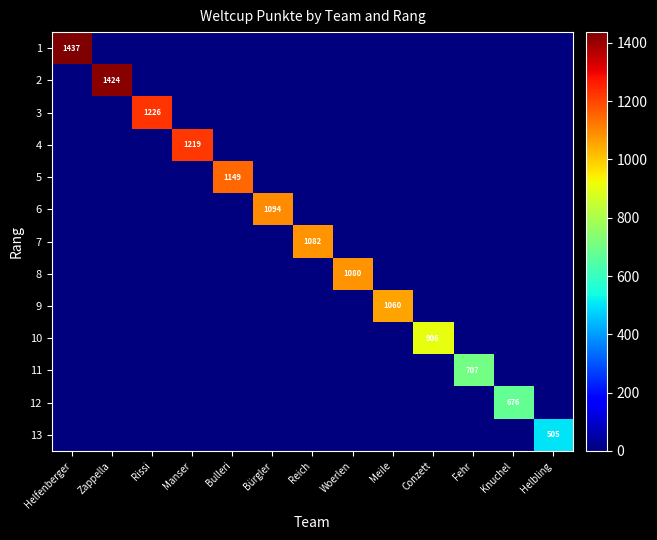

Which series has the largest range (max minus min)?

1